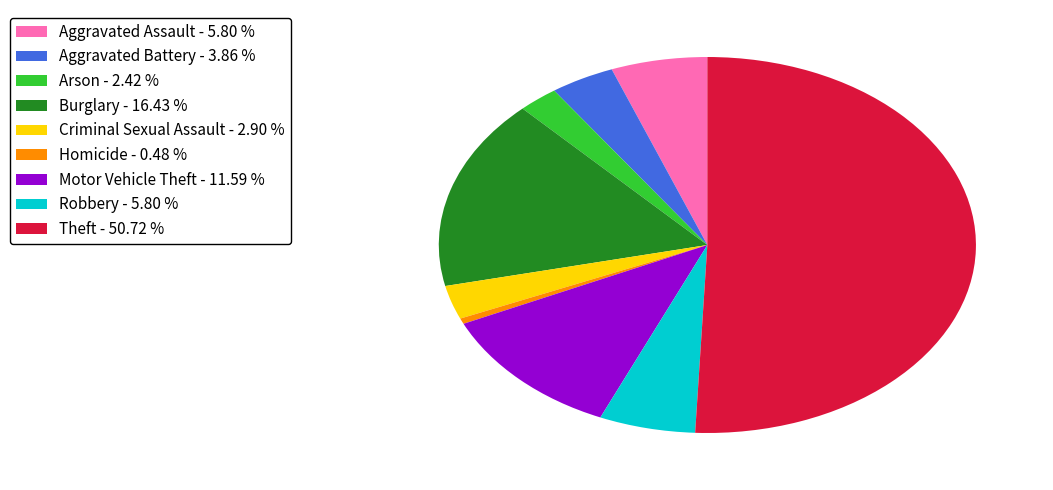

Which slice is the largest?

Theft